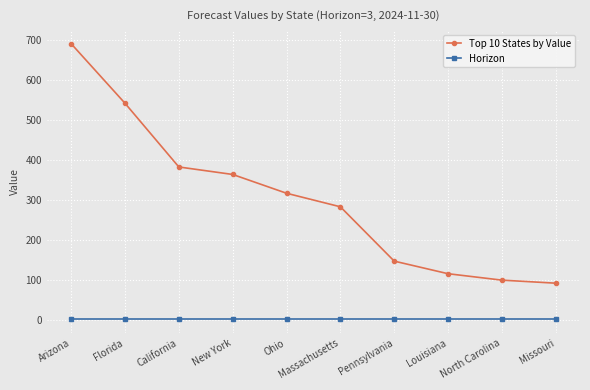

What is the difference between the highest and lowest values at Arizona?

687.7